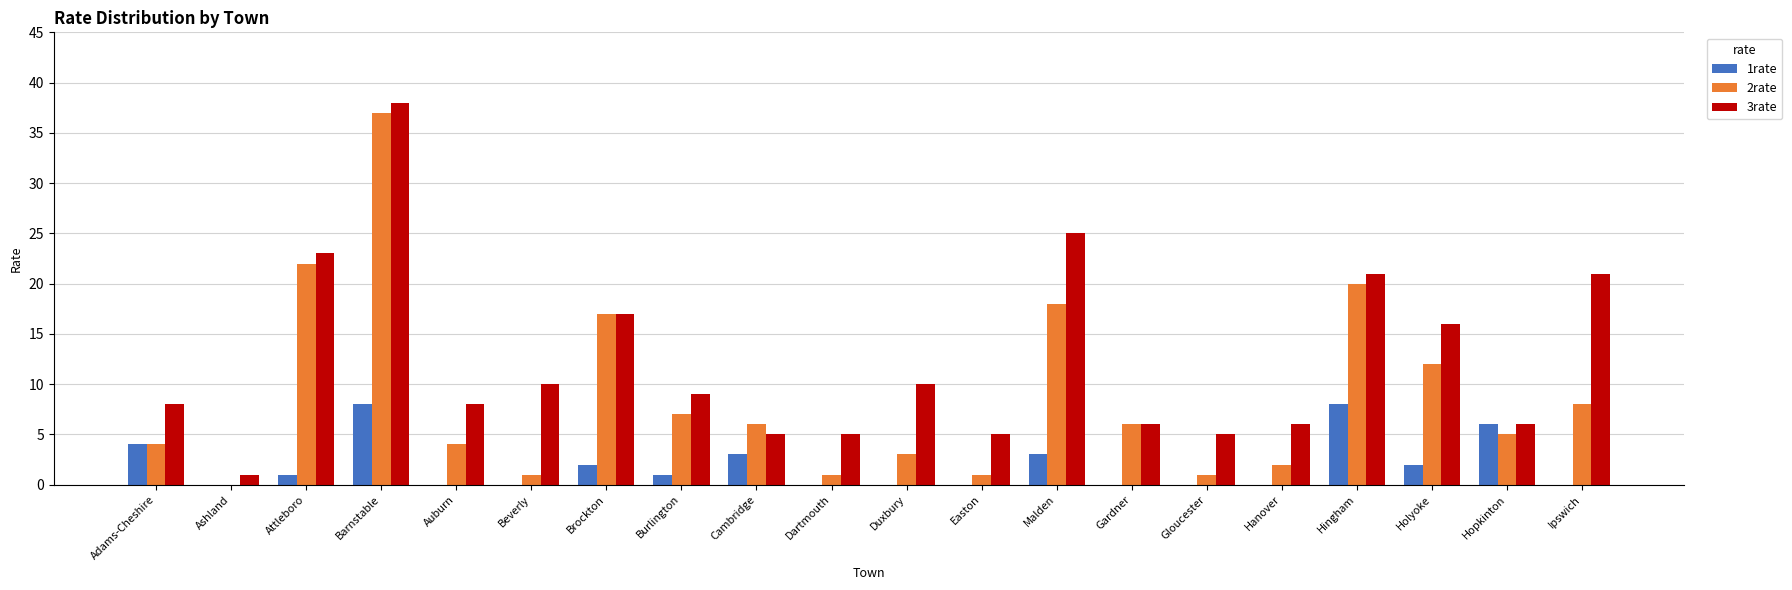

Count the number of categories in the chart.

20